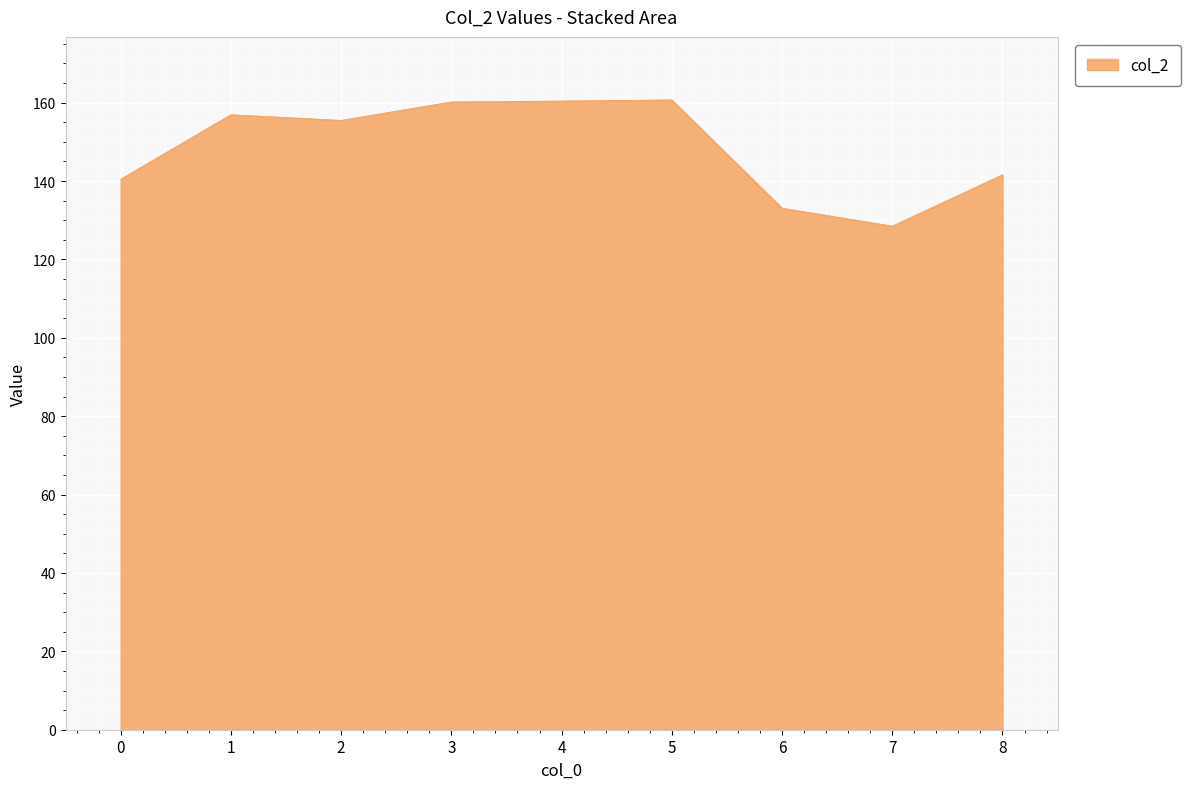

What is the change in value from 2 to 3?

+4.7